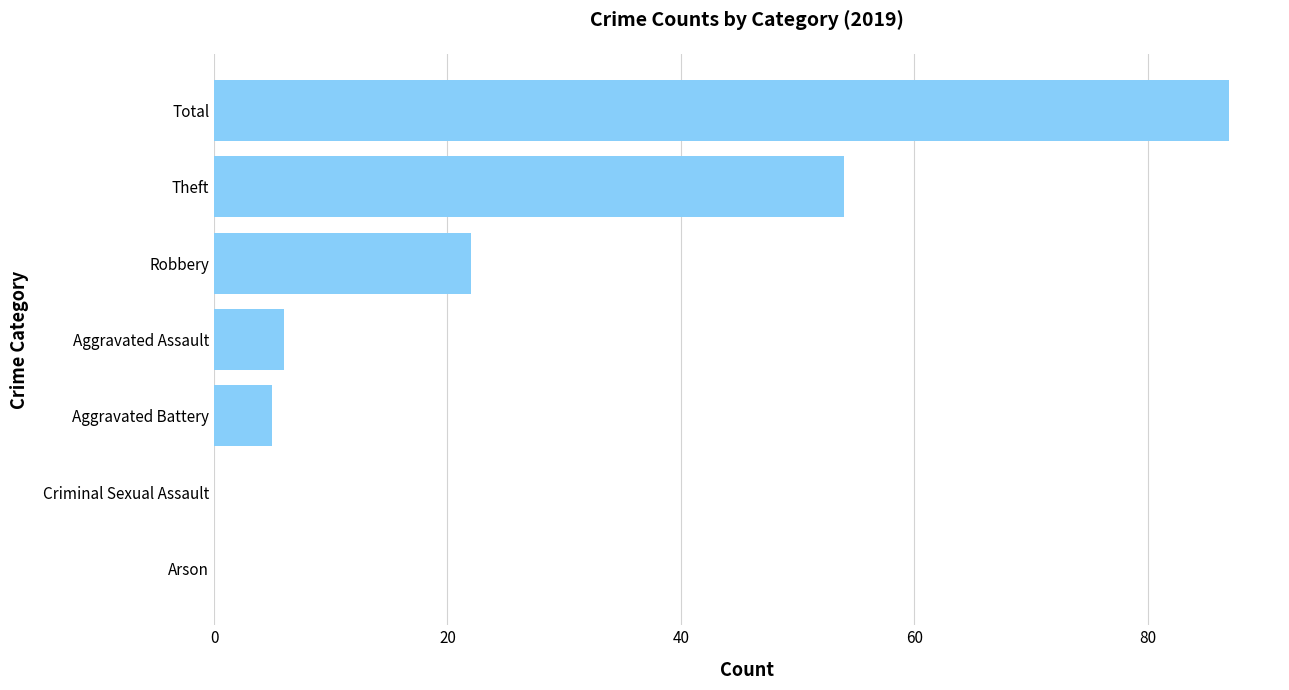

What is the sum of all values?

174